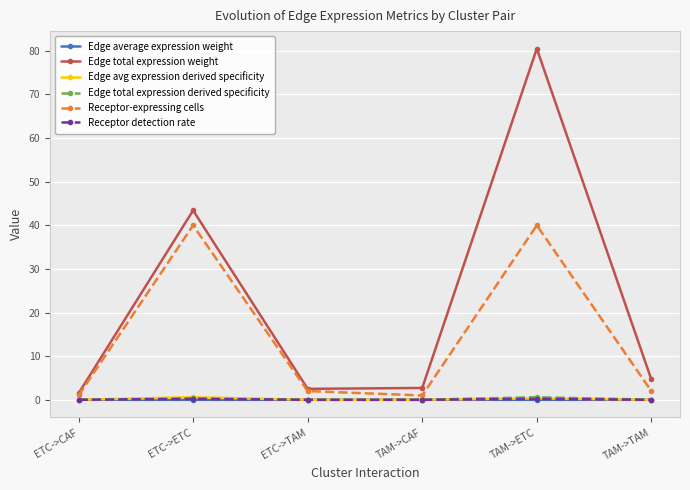

Which series has the widest spread of values?

Edge total expression weight